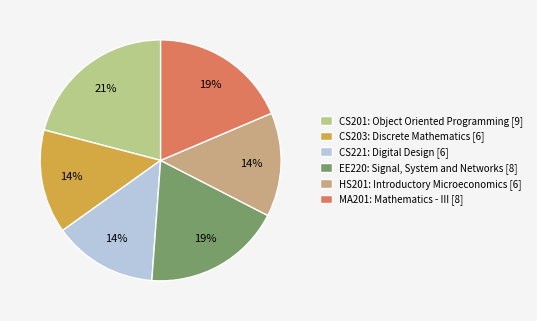

To the nearest percent, what is the difference between the largest and smallest slice percentages?

7%